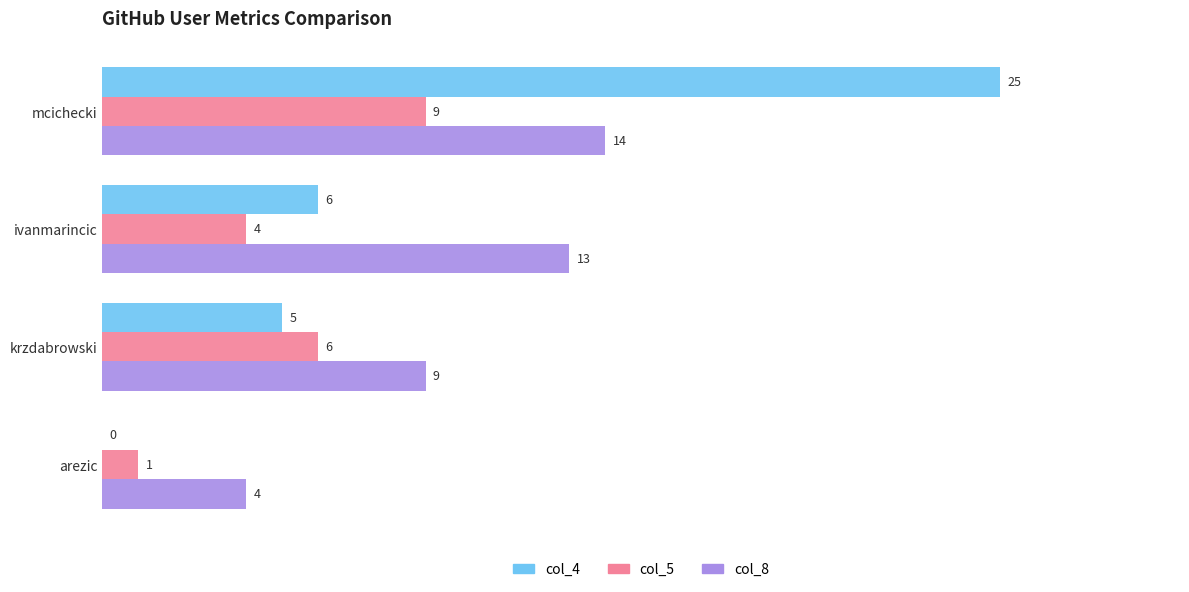

True or false: col_4 has a value of 10 at arezic.

False